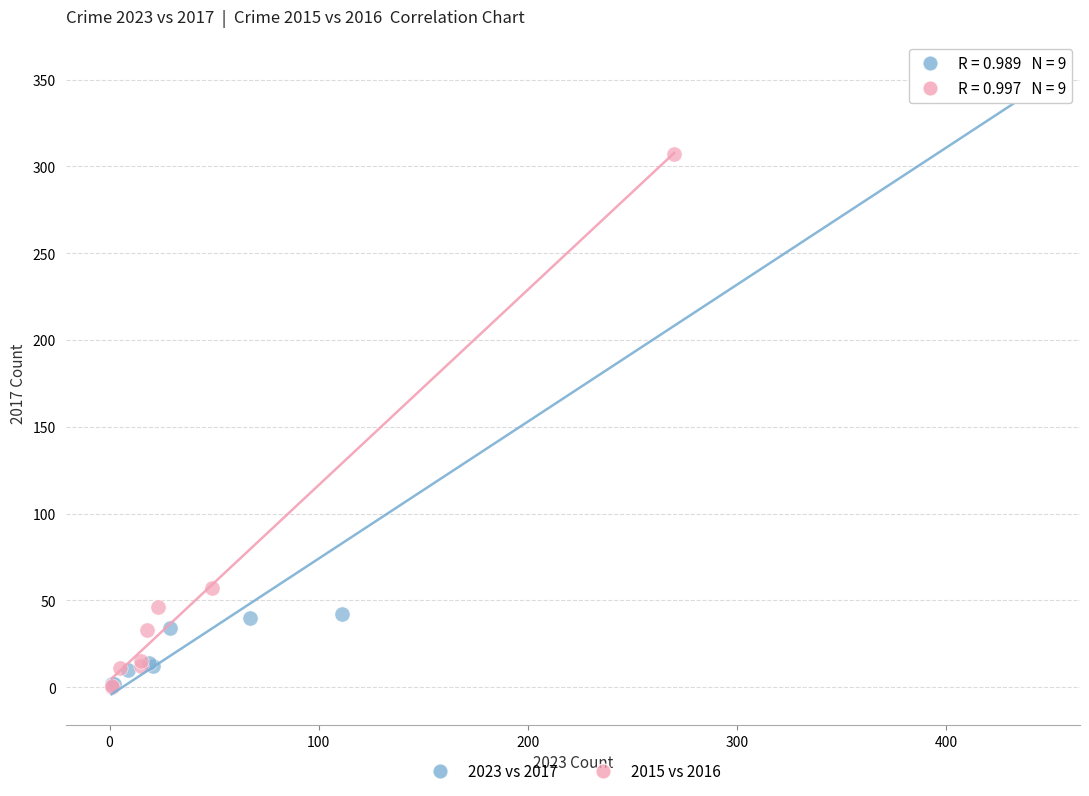

Which series has the widest spread of Y values?

2023 vs 2017